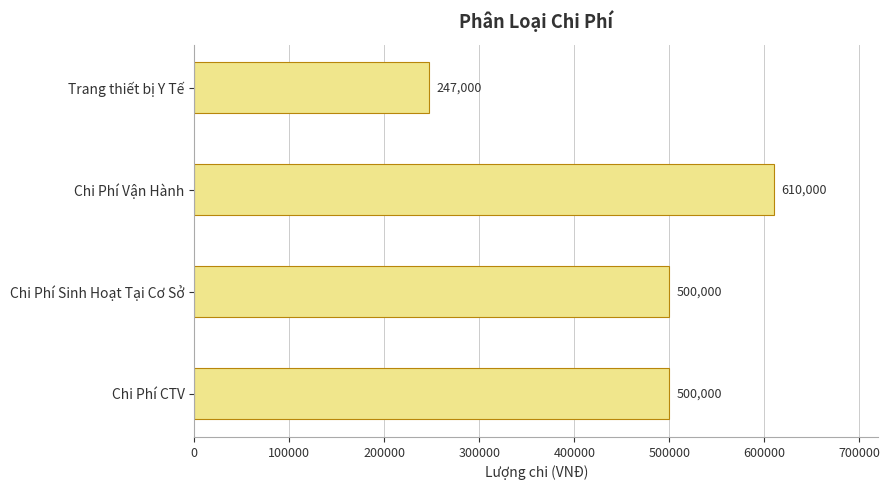

What value does the data have at Chi Phí Vận Hành, to the nearest 100?

610000